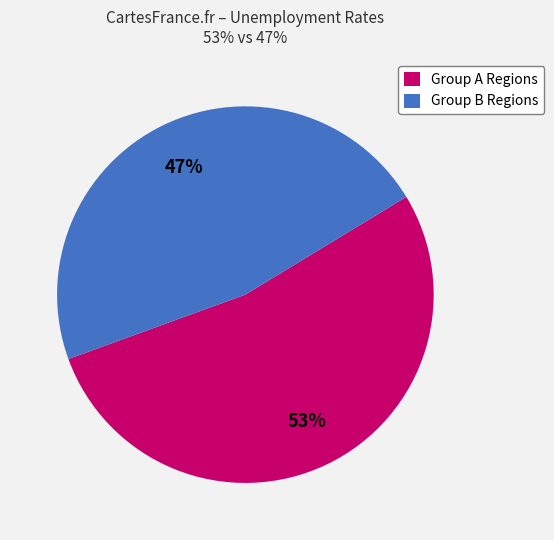

True or false: Group A Regions accounts for 53% of the total.

True